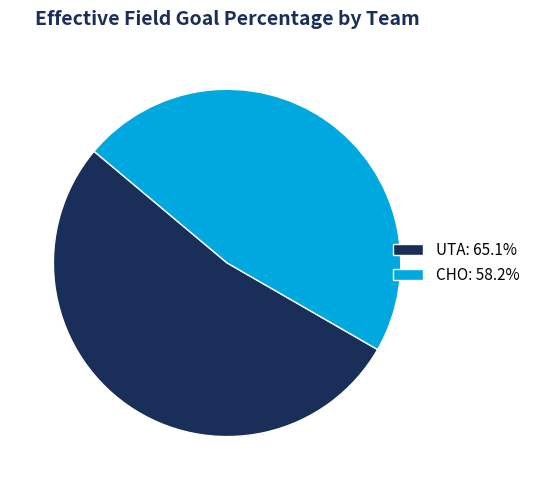

The UTA slice represents 63% of the pie. True or false?

False